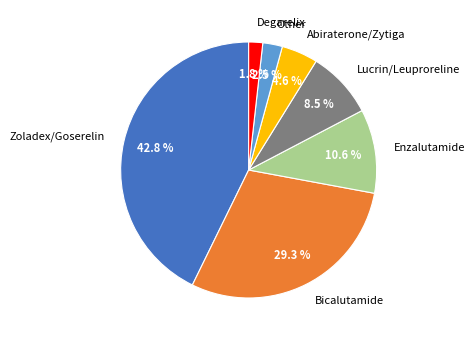

True or false: Zoladex/Goserelin accounts for 56% of the total.

False